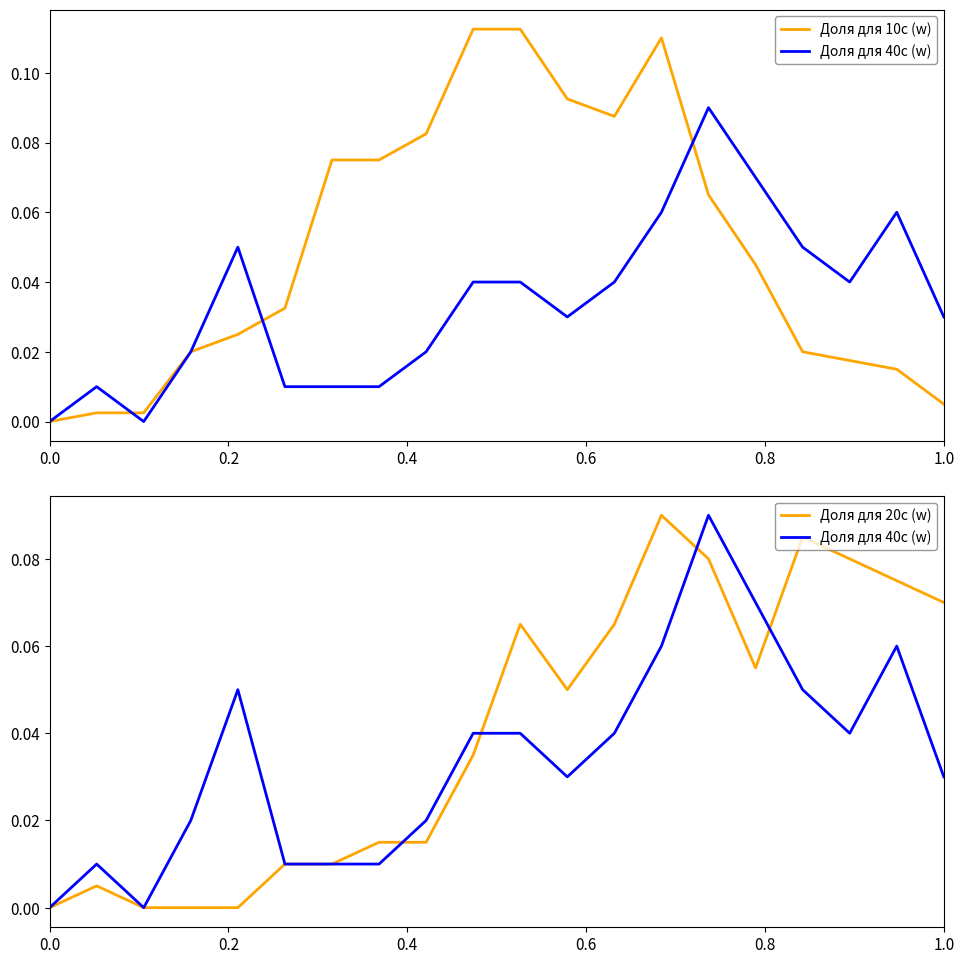

After their last crossing, which series has the higher values: Доля для 20с (w) or Доля для 40с (w)?

Доля для 20с (w)